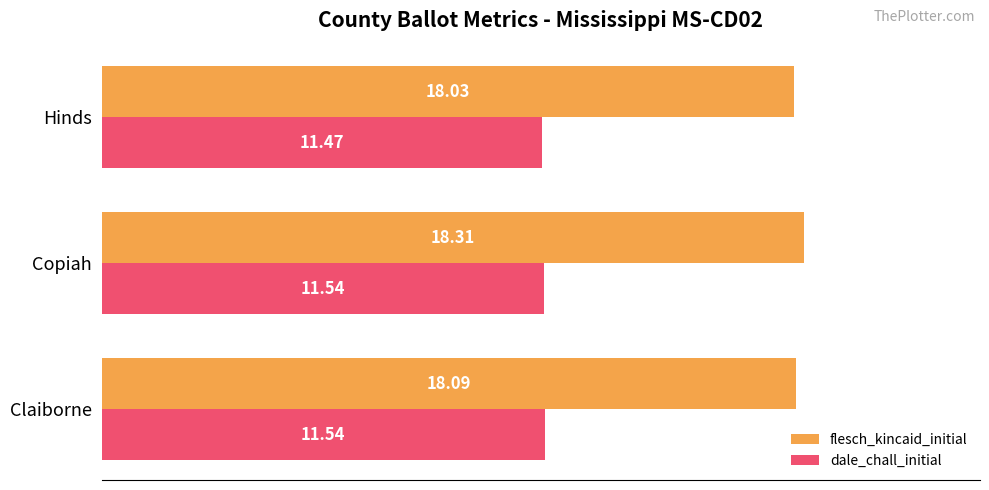

What is the average value of the flesch_kincaid_initial series?

18.1